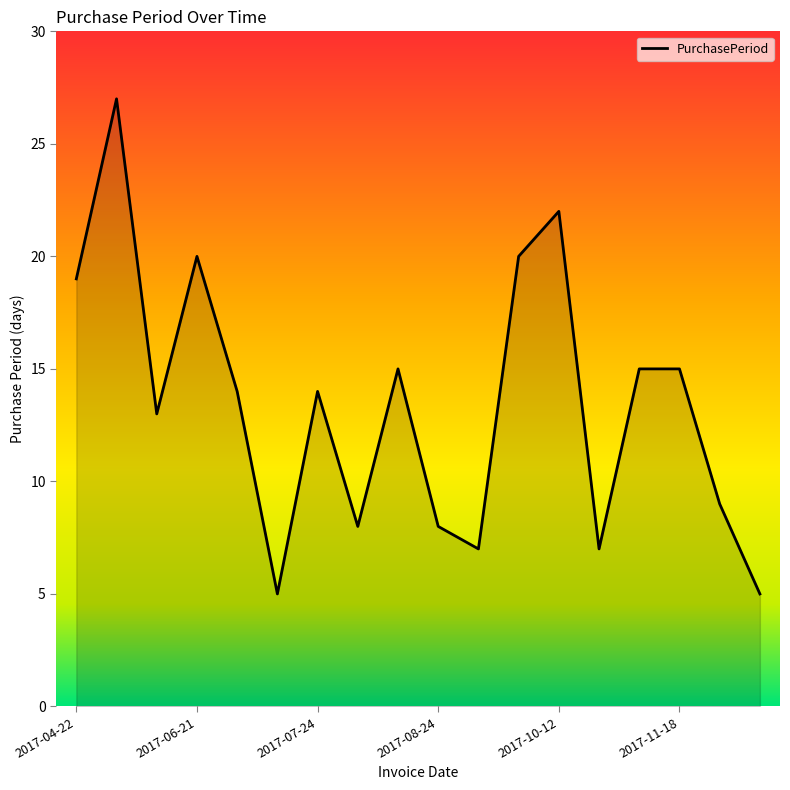

What is the smallest value displayed?

5